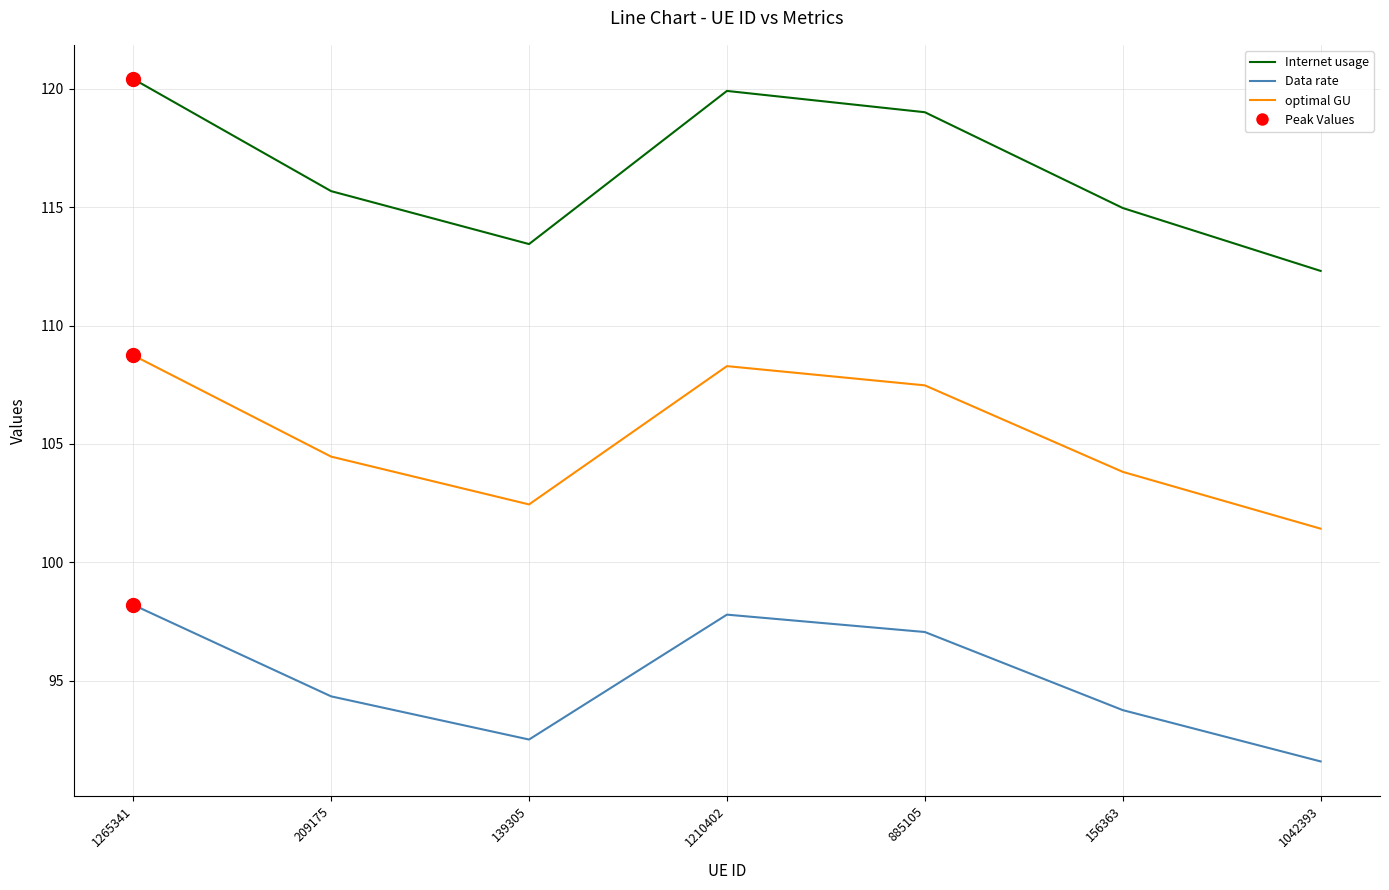

What is the total value across all series at 1210402?

326.0